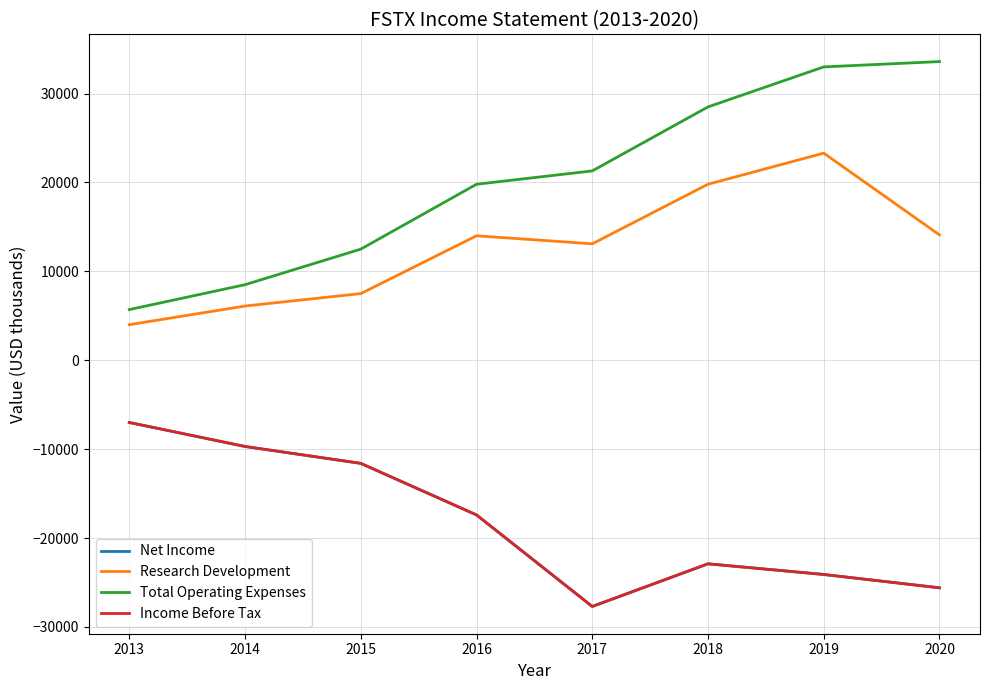

True or false: Income Before Tax has a value of -36103 at 2020.

False